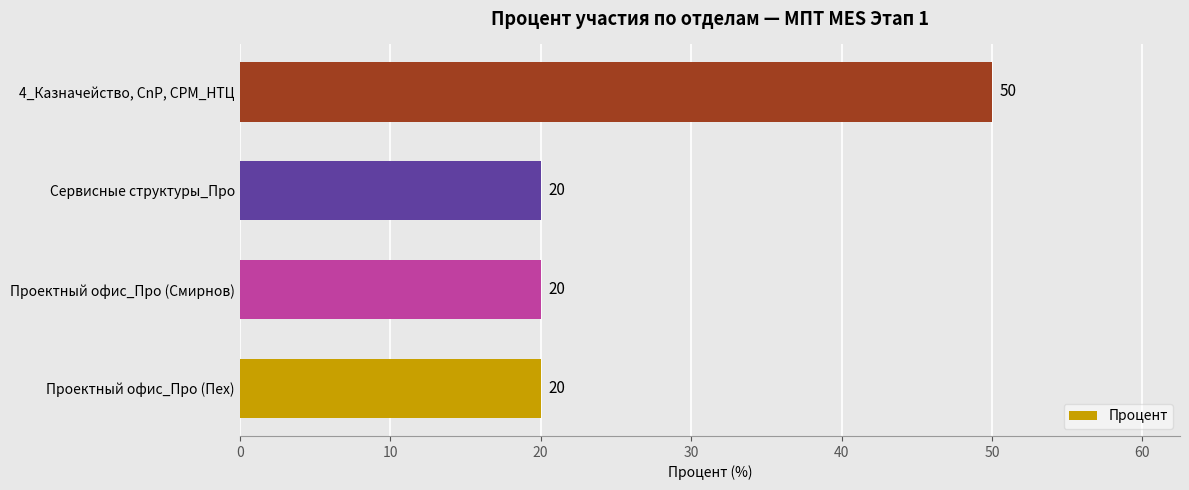

The chart shows a value of 20 at Проектный офис_Про (Смирнов). True or false?

True